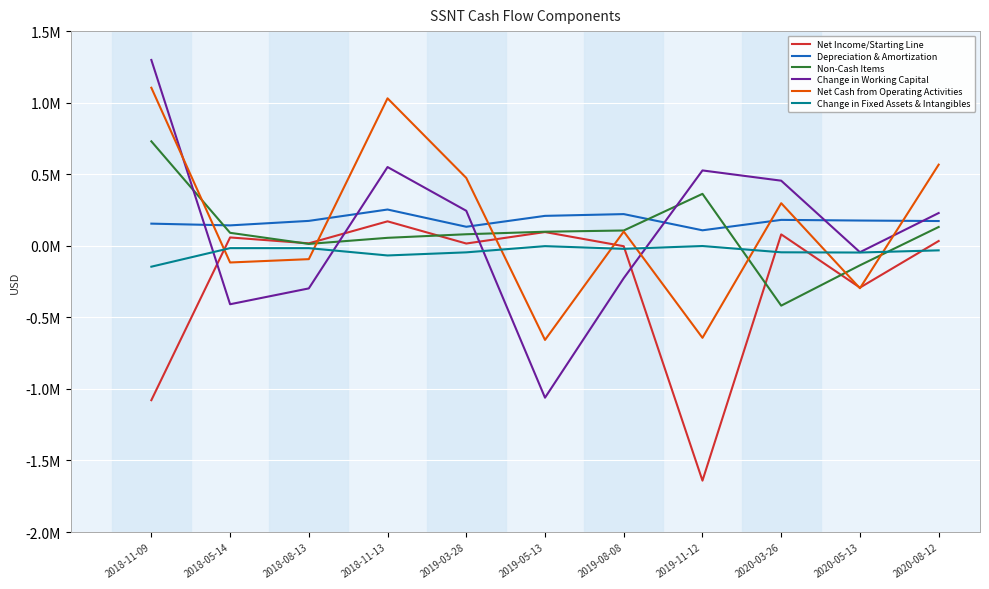

Where is the first local minimum for Change in Working Capital?

2018-05-14